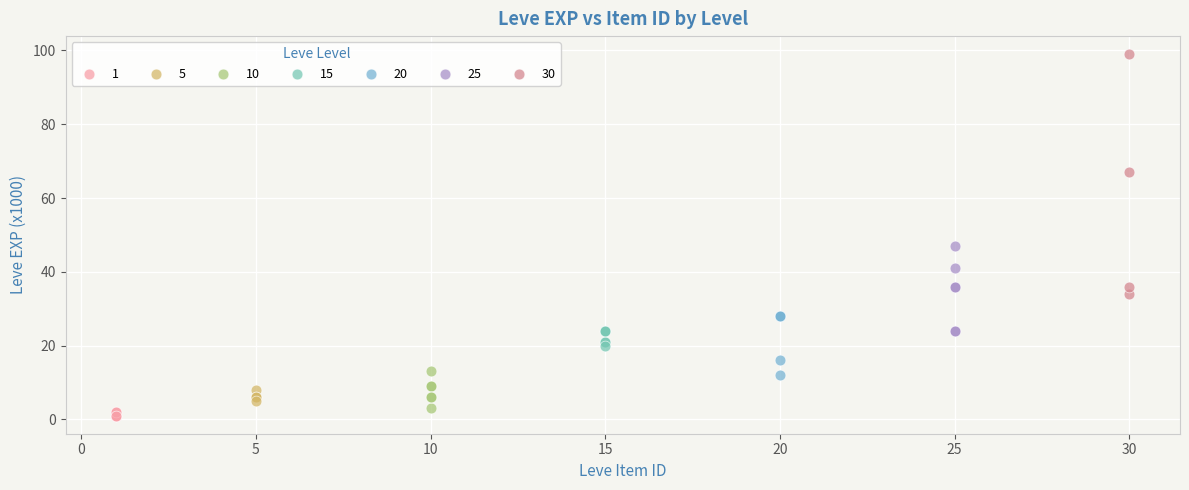

Which series has the largest Y range (max minus min)?

30